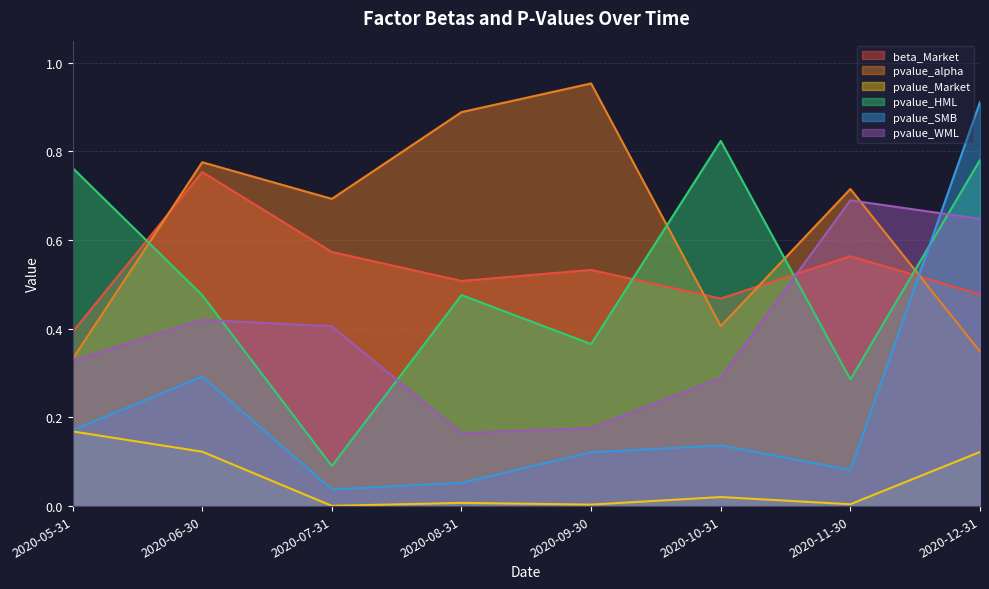

Reading right to left, list all the values displayed in this chart.

beta_Market: 0.5	0.6	0.5	0.5	0.5	0.6	0.8	0.4
pvalue_alpha: 0.3	0.7	0.4	1.0	0.9	0.7	0.8	0.3
pvalue_Market: 0.1	0.0	0.0	0.0	0.0	0.0	0.1	0.2
pvalue_HML: 0.8	0.3	0.8	0.4	0.5	0.1	0.5	0.8
pvalue_SMB: 0.9	0.1	0.1	0.1	0.1	0.0	0.3	0.2
pvalue_WML: 0.6	0.7	0.3	0.2	0.2	0.4	0.4	0.3